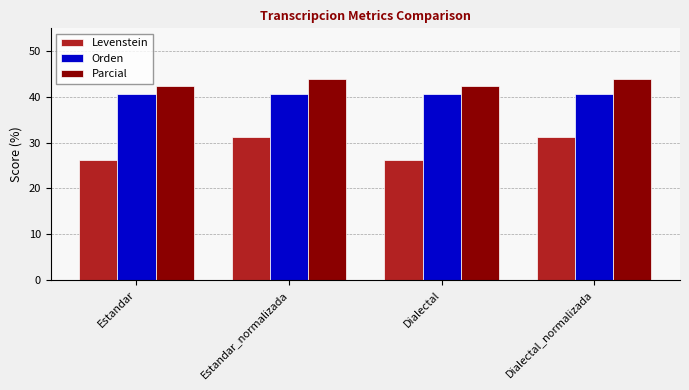

What is the difference between the highest and lowest values at Estandar?

16.0